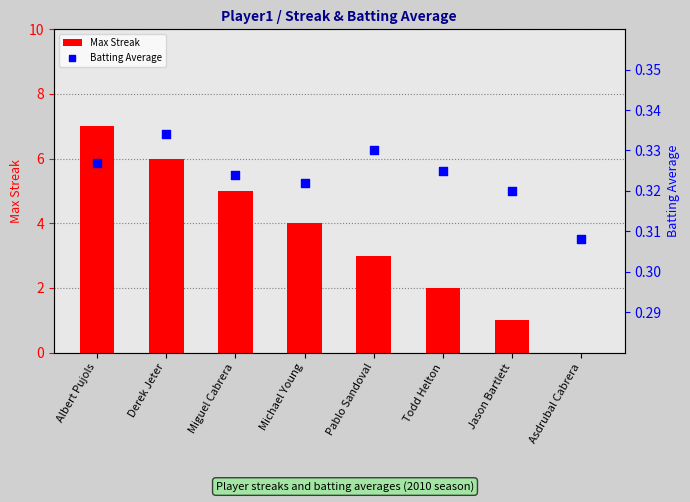

What is the total value across all series at Albert Pujols?

7.3